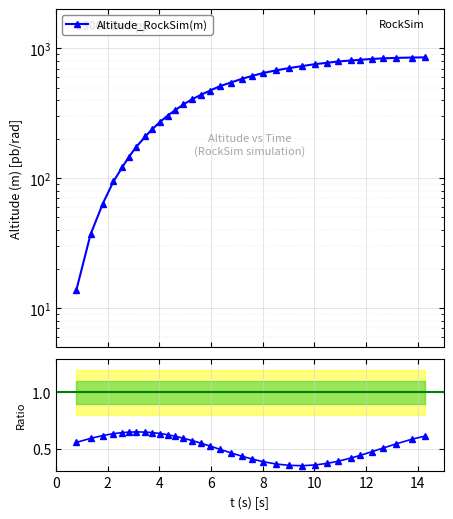

Count the number of values greater than 545.

17